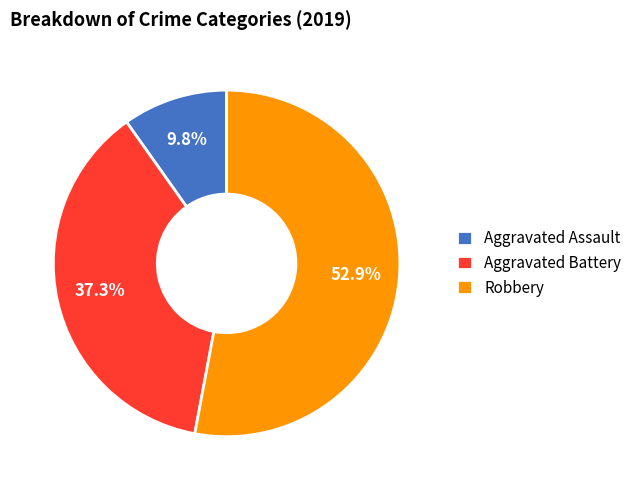

To the nearest percent, what percentage of the pie is Aggravated Assault?

10%